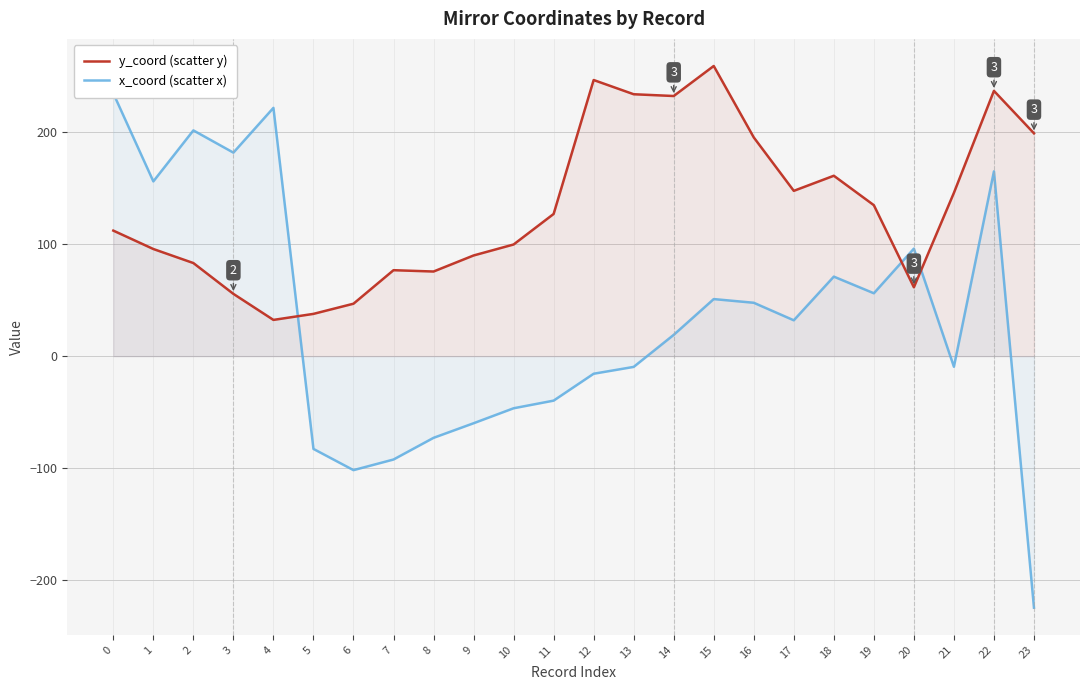

The value of y_coord (scatter y) at 1 is 95.6. True or false?

True